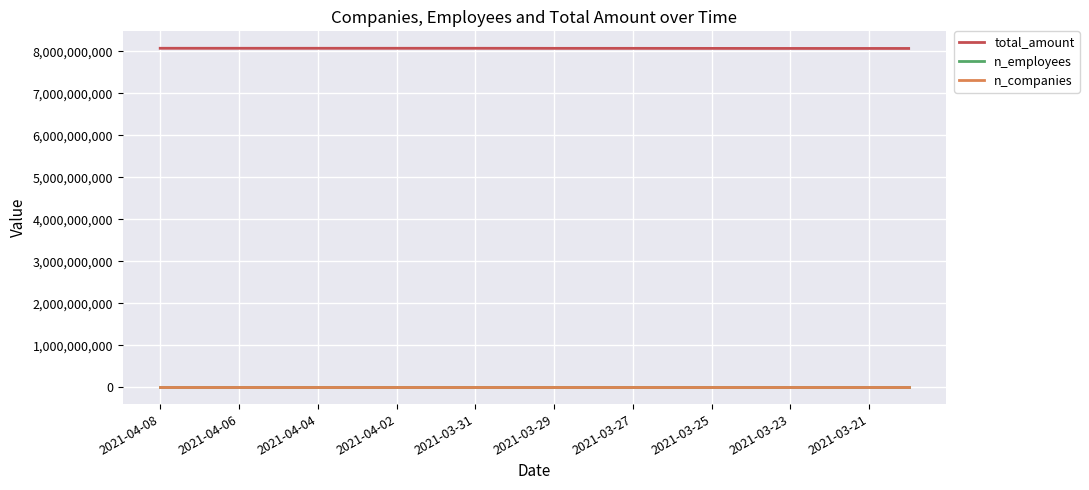

True or false: n_companies and total_amount cross at least once.

False